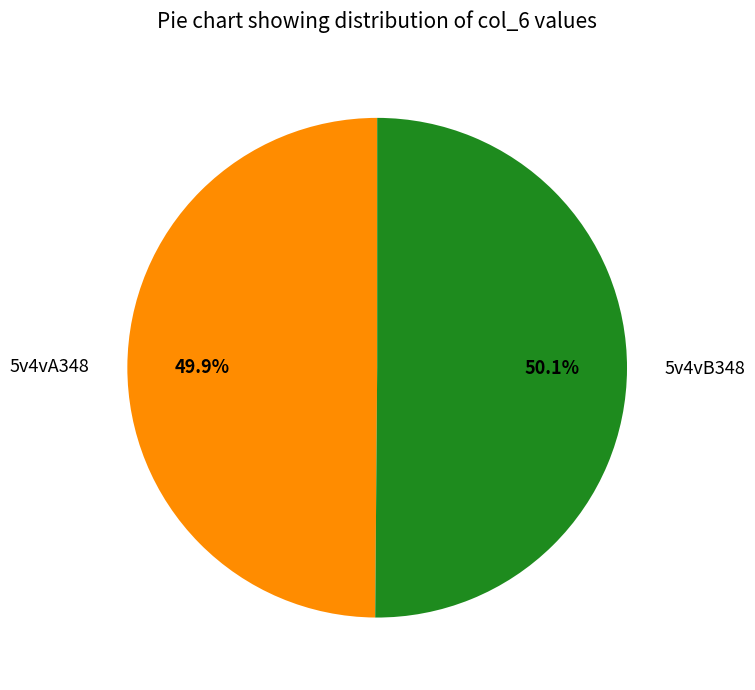

The 5v4vB348 slice represents 50% of the pie. True or false?

True